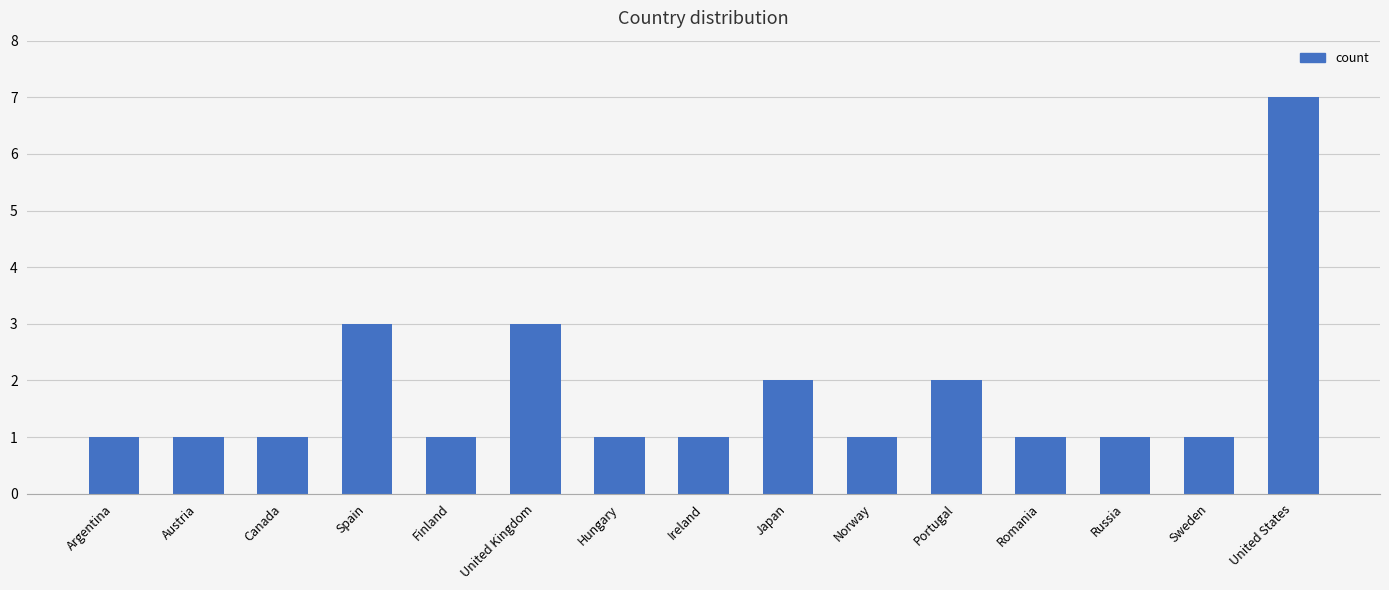

Reading left to right, what are all the values shown in this chart?

1	1	1	3	1	3	1	1	2	1	2	1	1	1	7